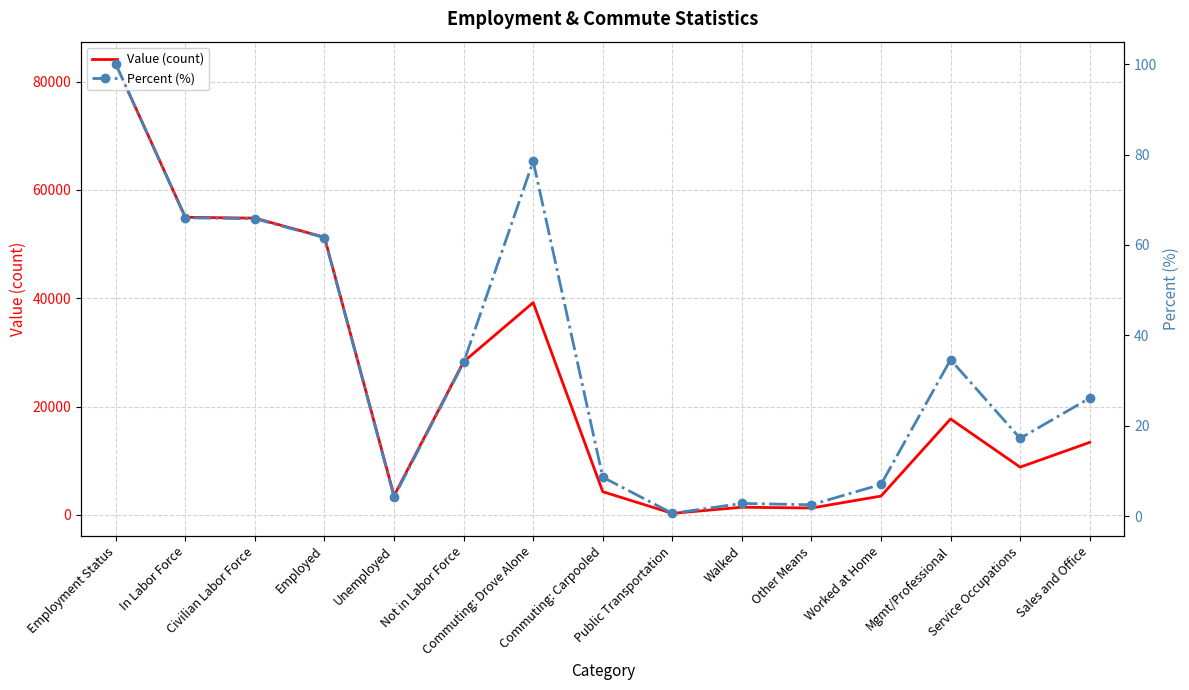

At which label is Percent (%) closest to 50?

Employed